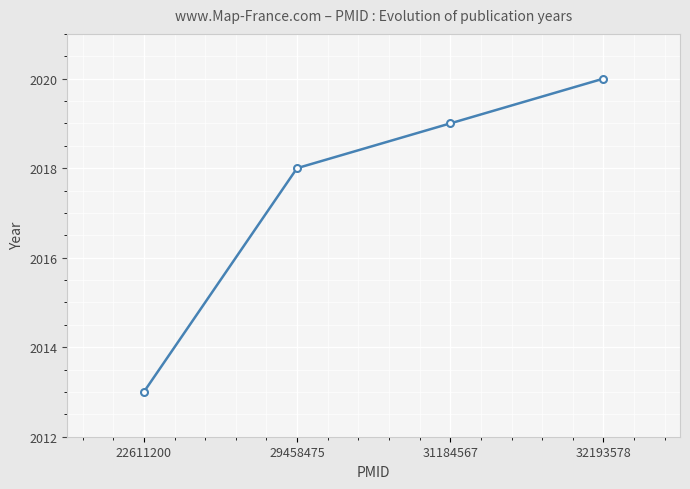

Which has a higher value, 22611200 or 32193578?

32193578